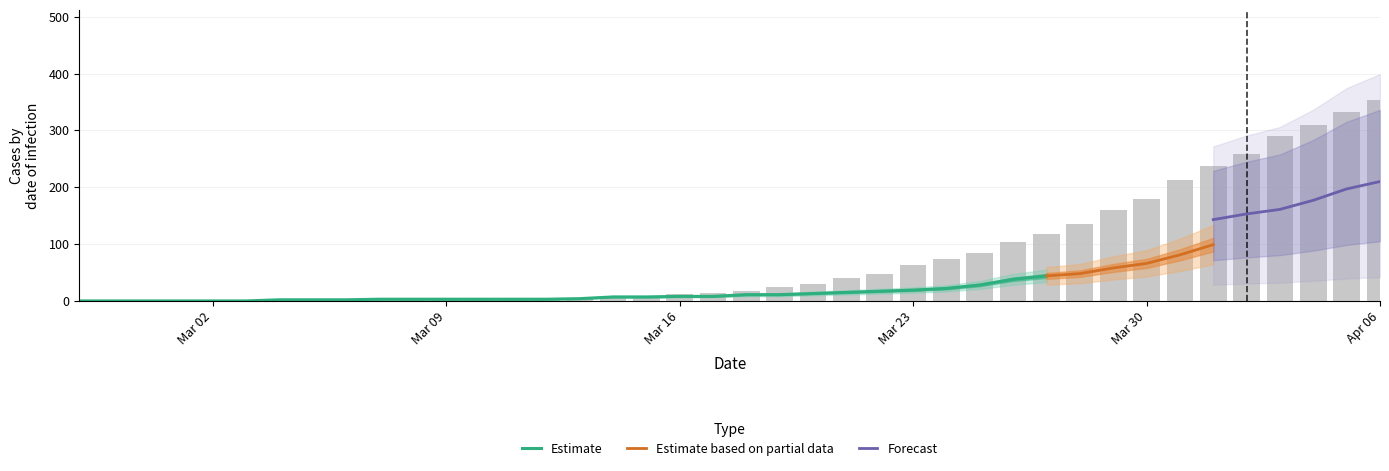

What is the maximum value for Estimate?

44